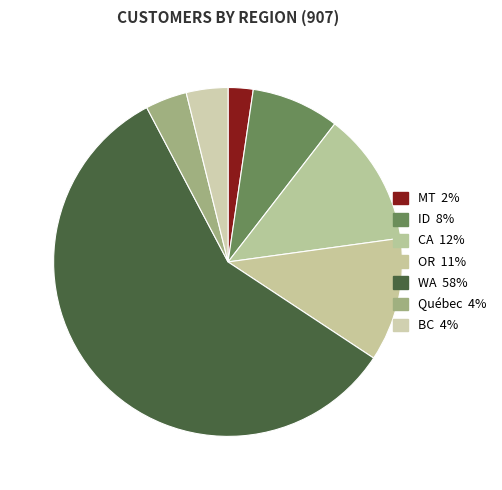

Rank the categories by value from lowest to highest.

MT, Québec, BC, ID, OR, CA, WA